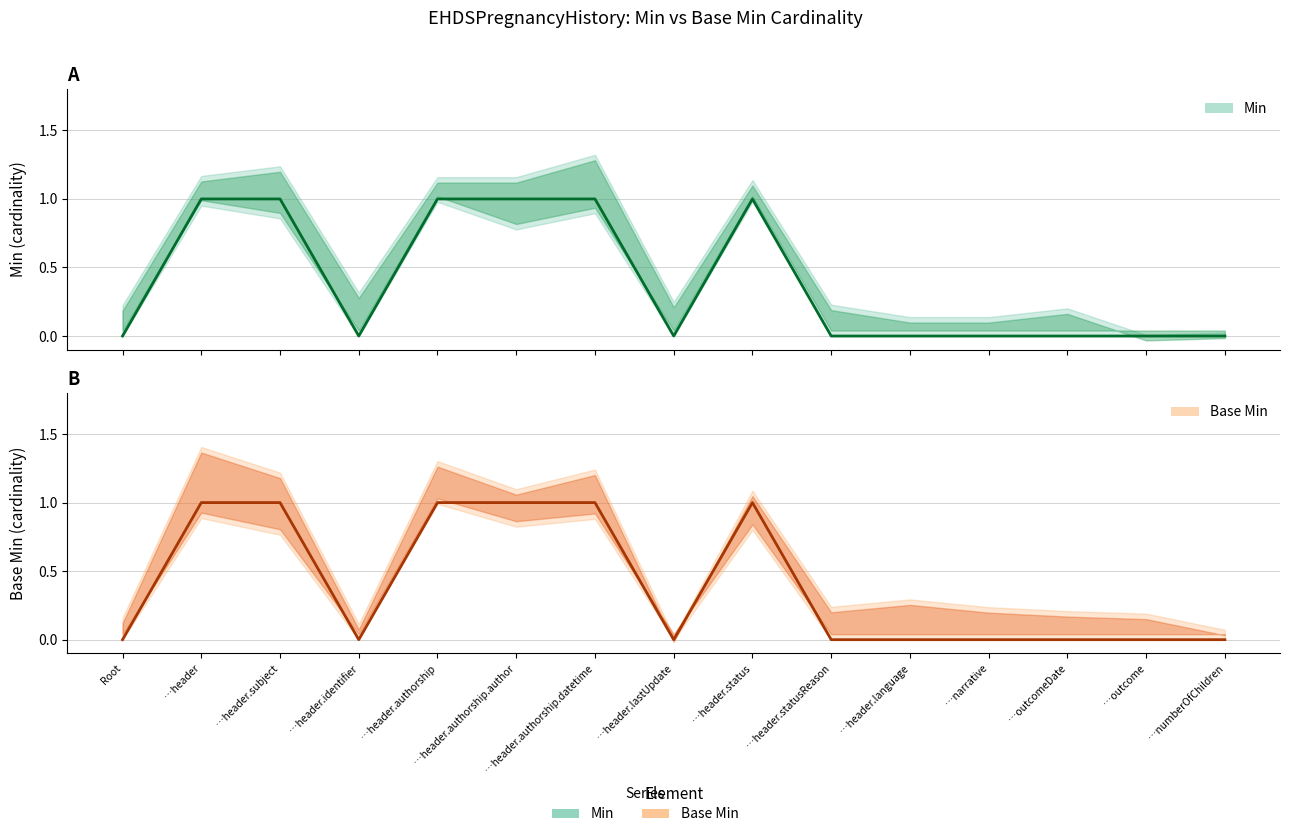

How many positive values does the Min series have?

6